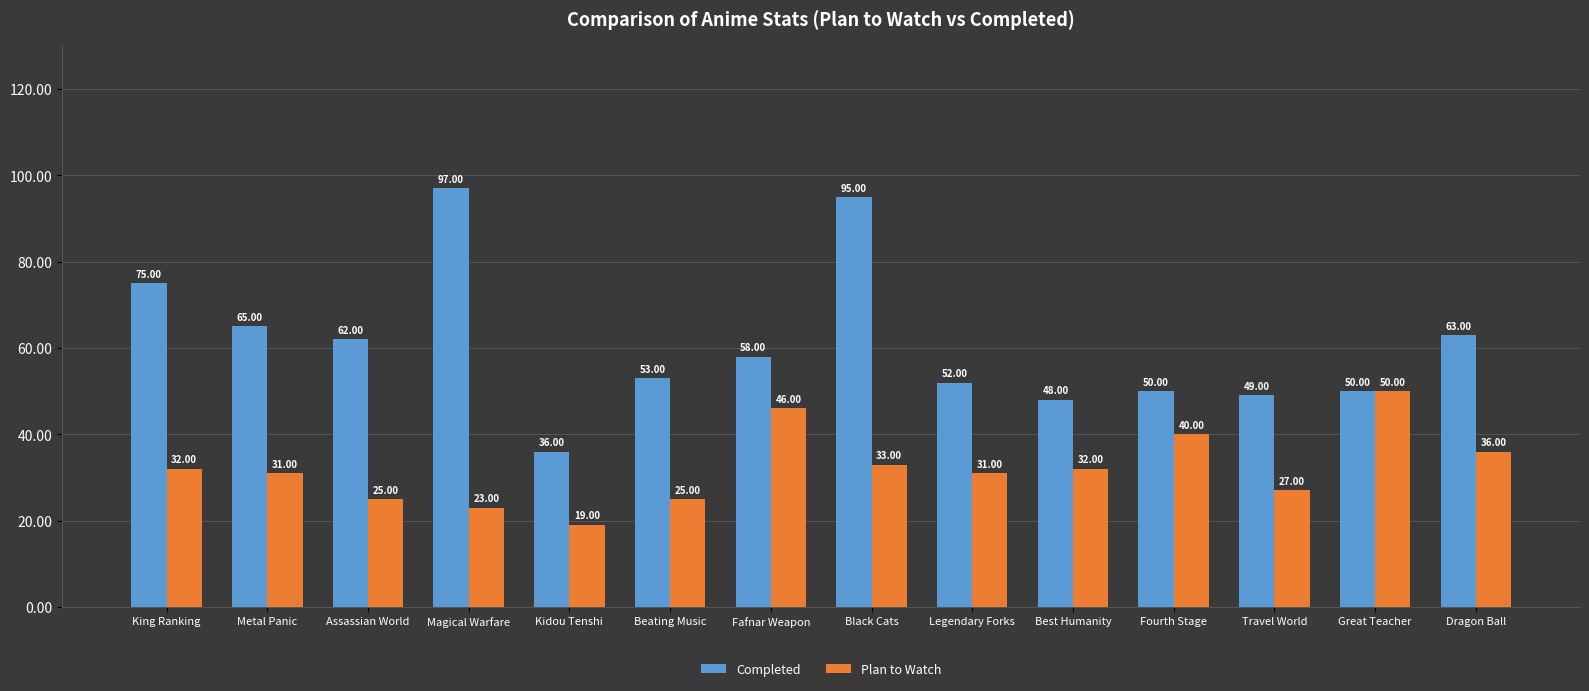

Is the value of Plan to Watch at Beating Music greater than the value of Completed at Kidou Tenshi?

No